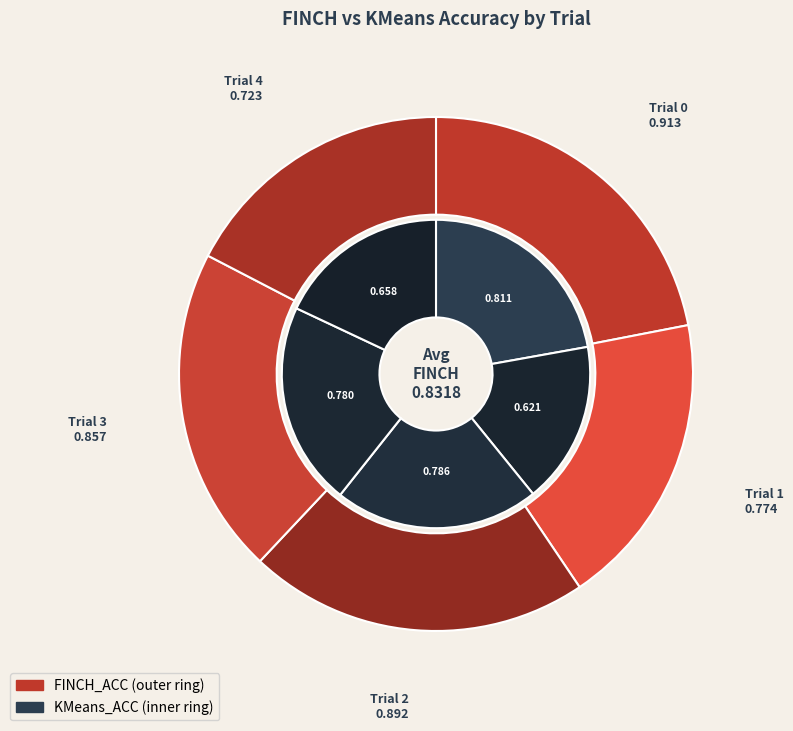

How many segments does this pie chart have?

5